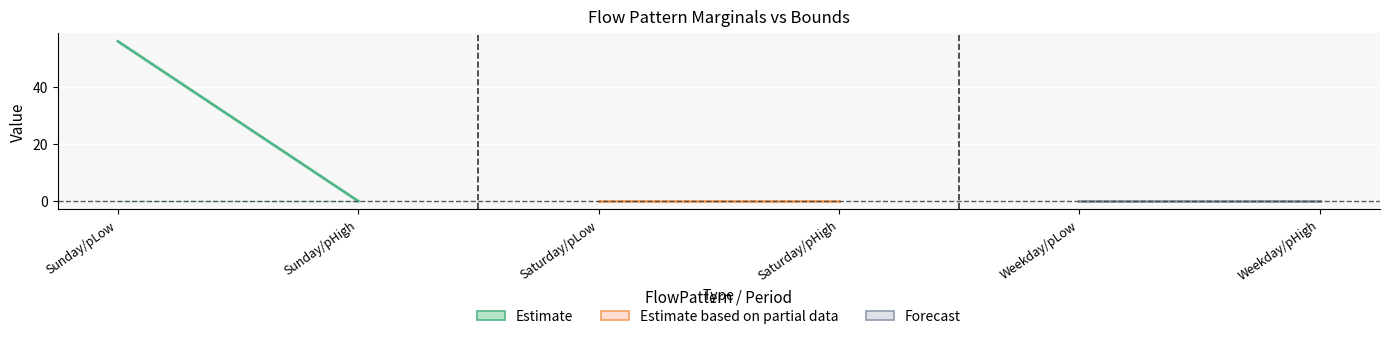

Reading right to left, extract all data points from this chart.

Marginal: 0.0	0.0	0.0	0.0	0.0	56.1
Lowerbound: 0.0	0.0	0.0	0.0	0.0	0.0
Upperbound: 0.0	0.0	0.0	0.0	0.0	0.0